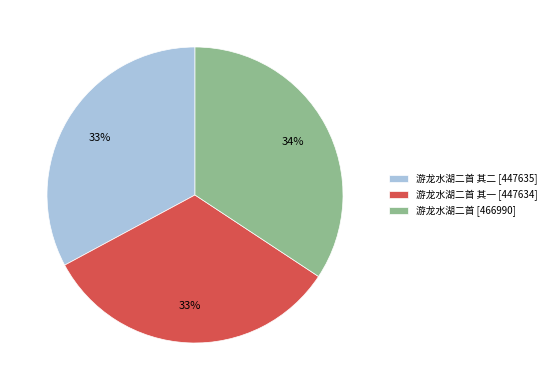

Is the sum of 游龙水湖二首 其一 [447634] and 游龙水湖二首 其二 [447635] greater than half?

Yes